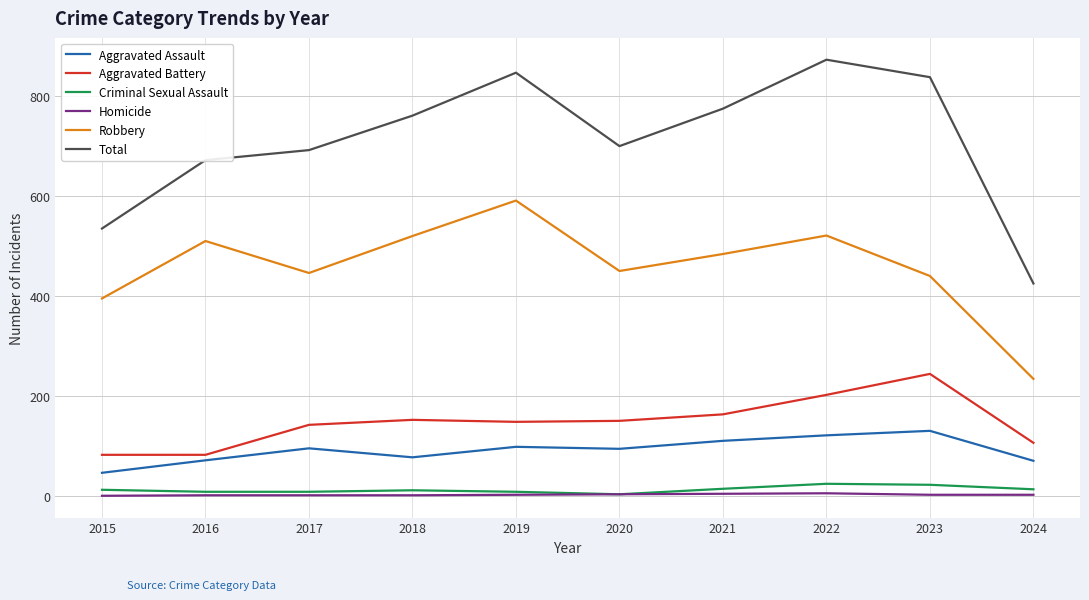

True or false: Criminal Sexual Assault and Aggravated Battery cross at least once.

False